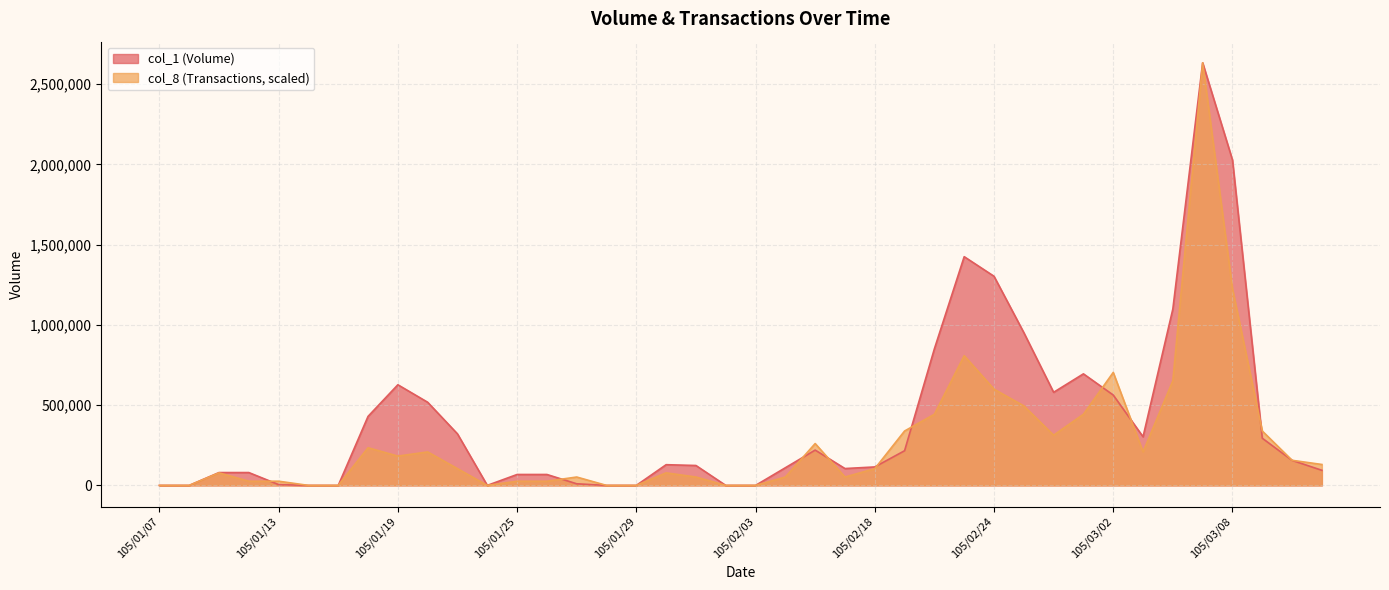

How many times do col_1 (Volume) and col_8 (Transactions) cross each other?

9